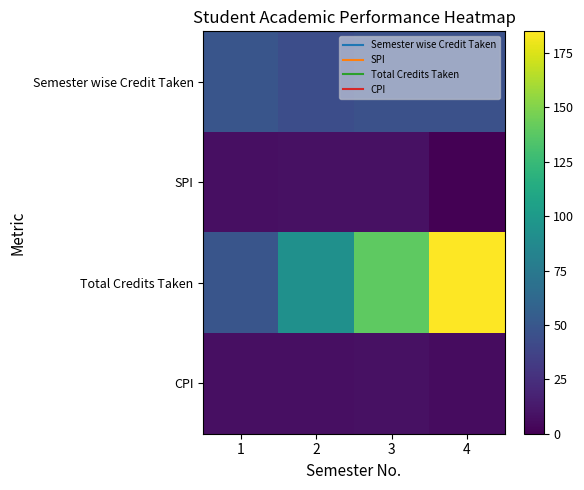

What is the total value across all series at 2?

152.8